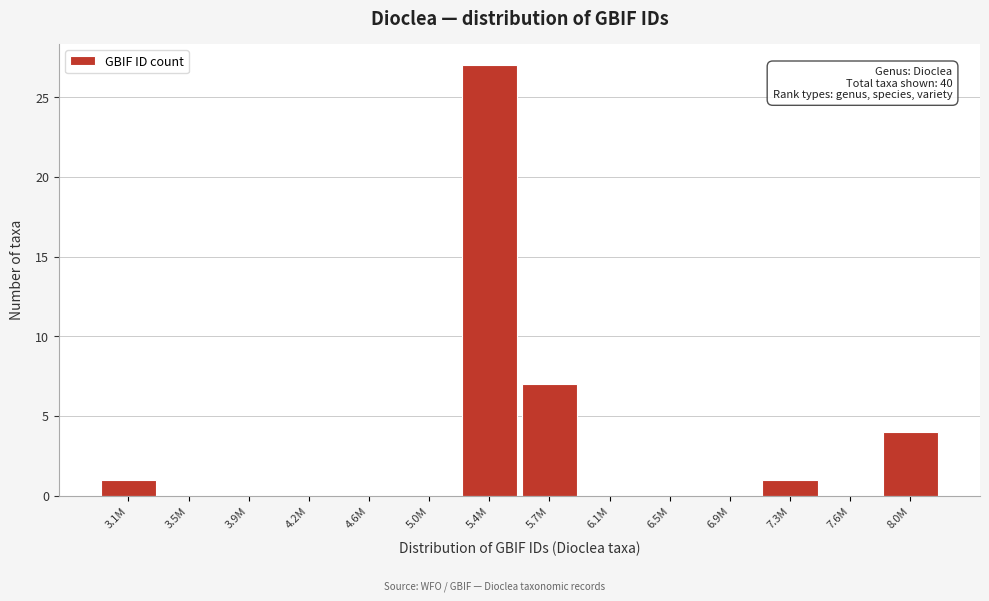

Reading left to right, what are all the values shown in this chart?

3.1M=1	3.5M=0	3.9M=0	4.2M=0	4.6M=0	5.0M=0	5.4M=27	5.7M=7	6.1M=0	6.5M=0	6.9M=0	7.3M=1	7.6M=0	8.0M=4